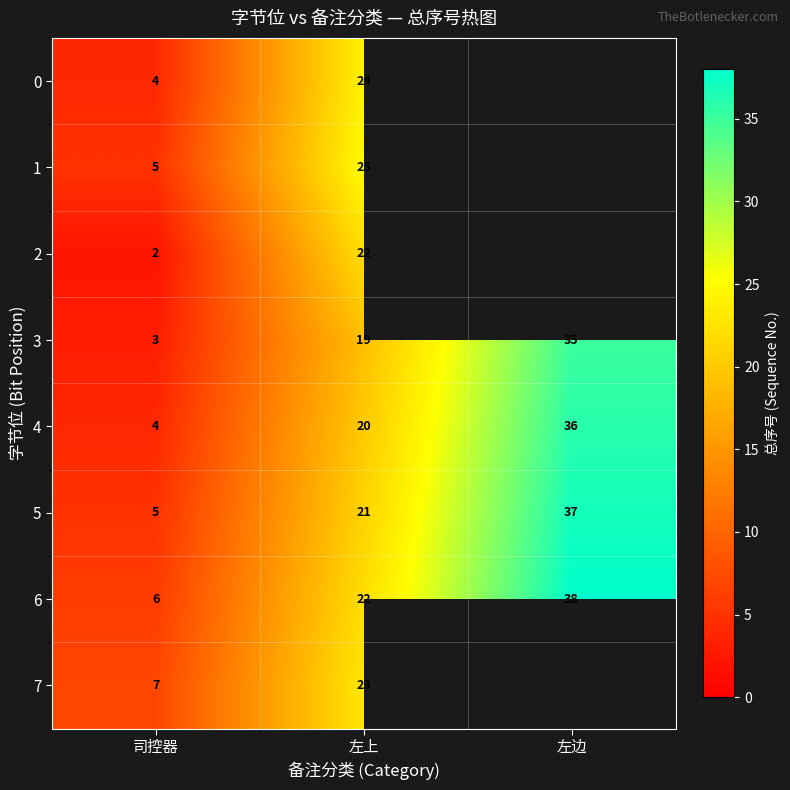

True or false: 3 has a value of 5 at 司控器.

False